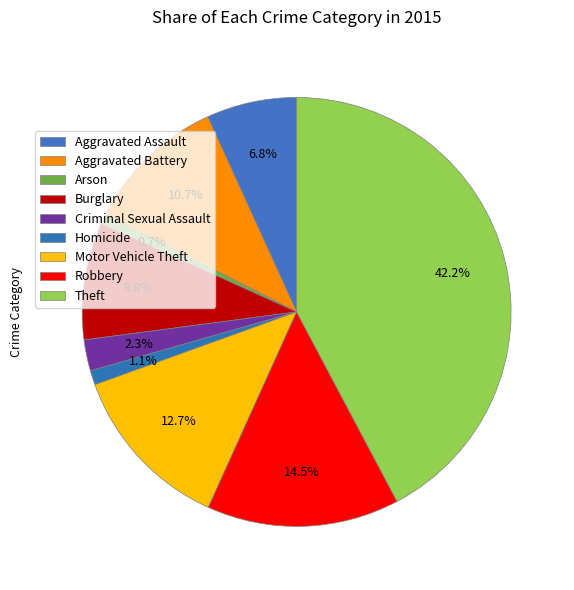

What is the ratio of the value at Arson to the value at Burglary?

0.1